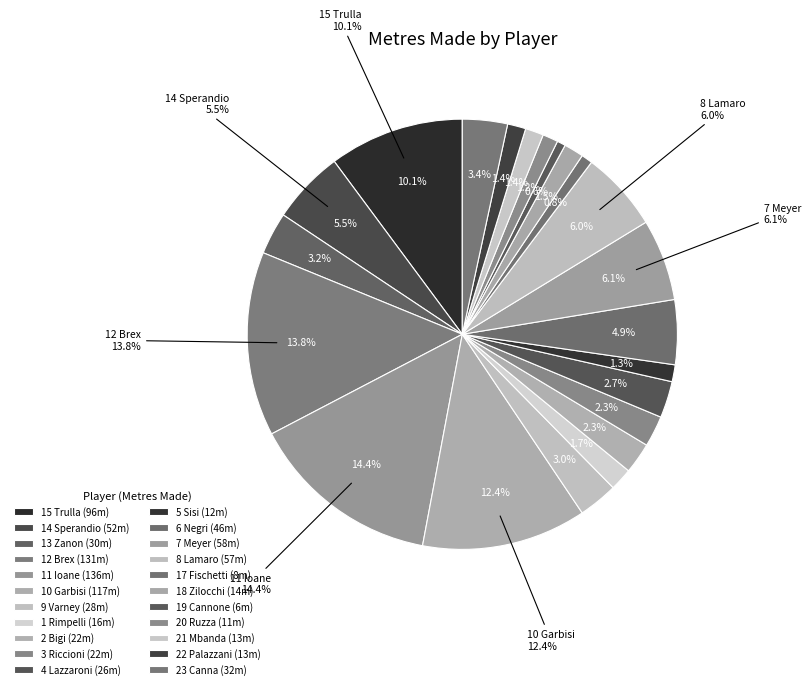

To the nearest percent, what percentage of the pie is 13 Zanon?

3%